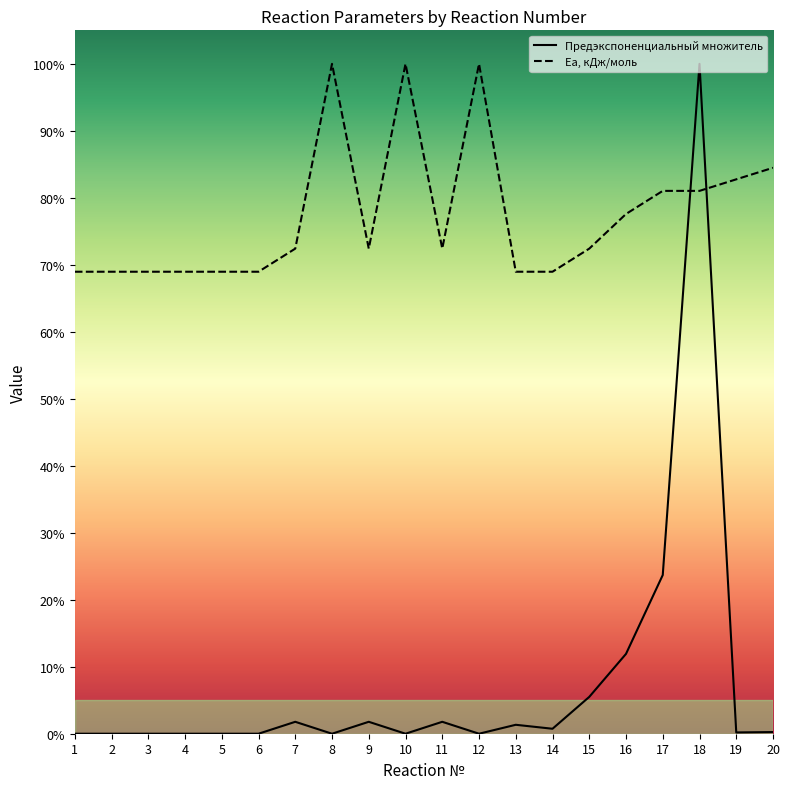

Between which two adjacent categories do Ea, кДж/моль and Предэкспоненциальный множитель first intersect?

17 and 18